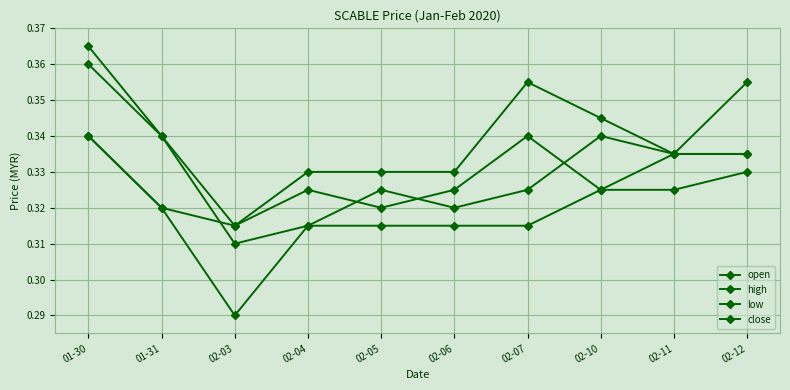

Where do close and open first cross each other?

01-31 and 02-03